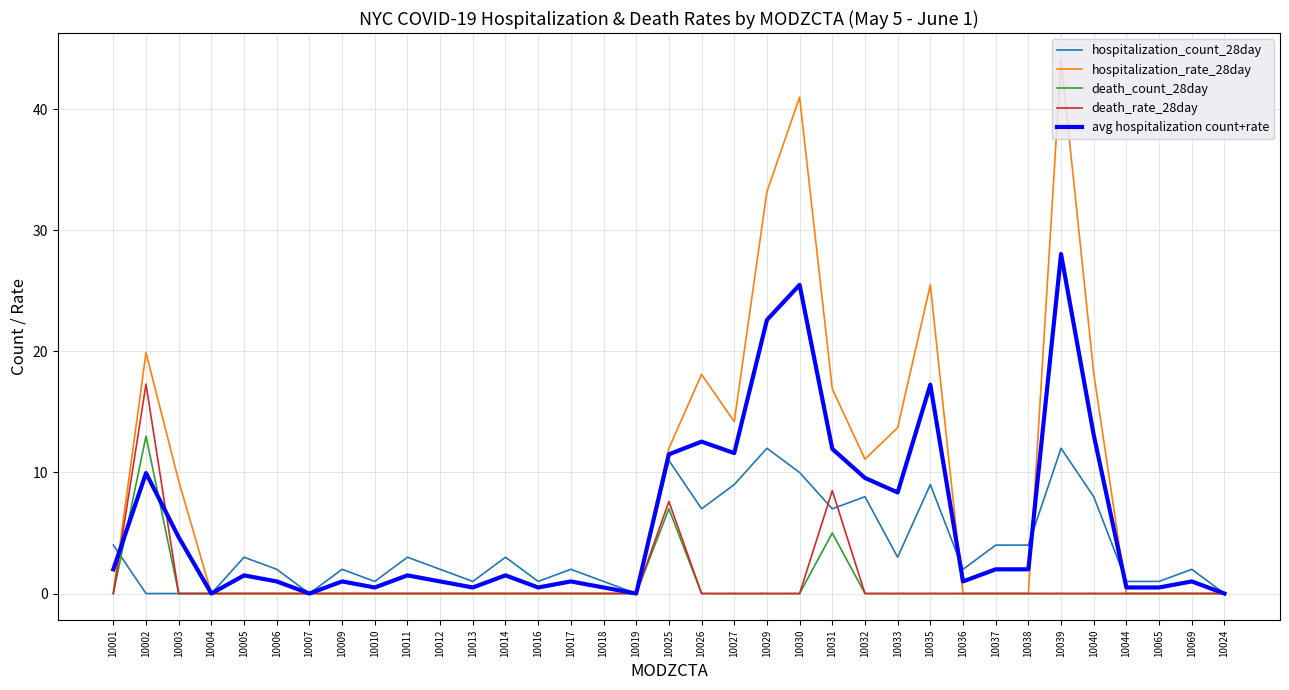

Which label corresponds to the largest value in the chart?

10039